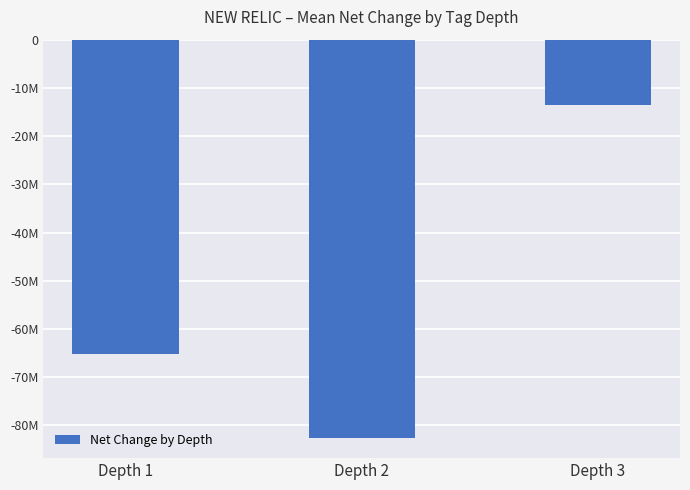

The chart shows a value of -21177794 at Depth 3. True or false?

False